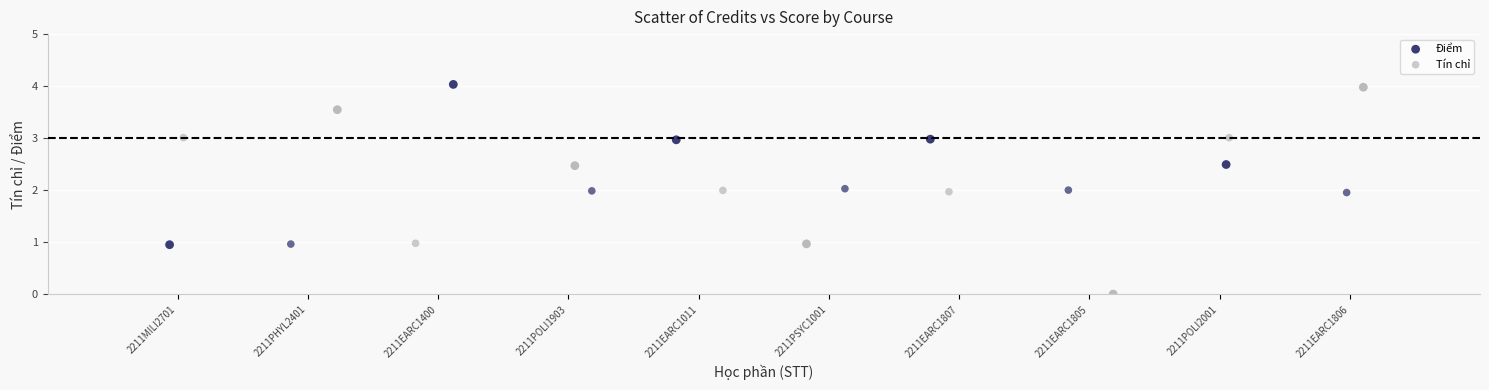

Which series has the widest spread of Y values?

Điểm